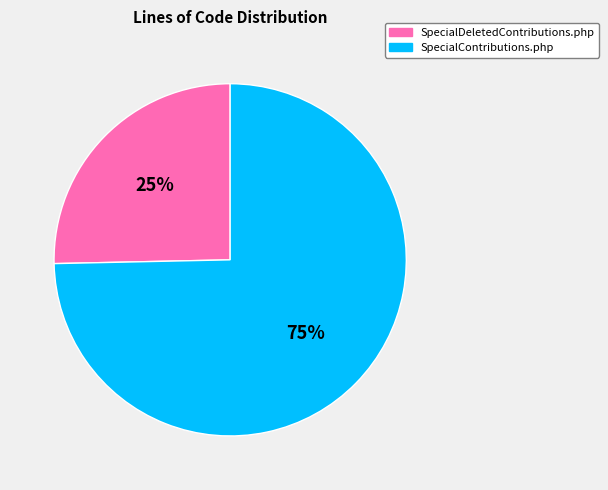

Which category has the smallest portion of the pie?

SpecialDeletedContributions.php